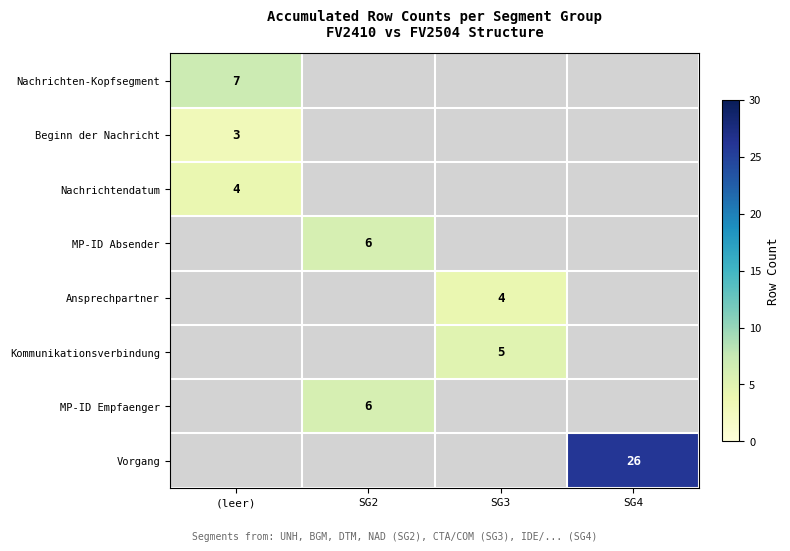

What is the minimum value shown in the chart?

3.0